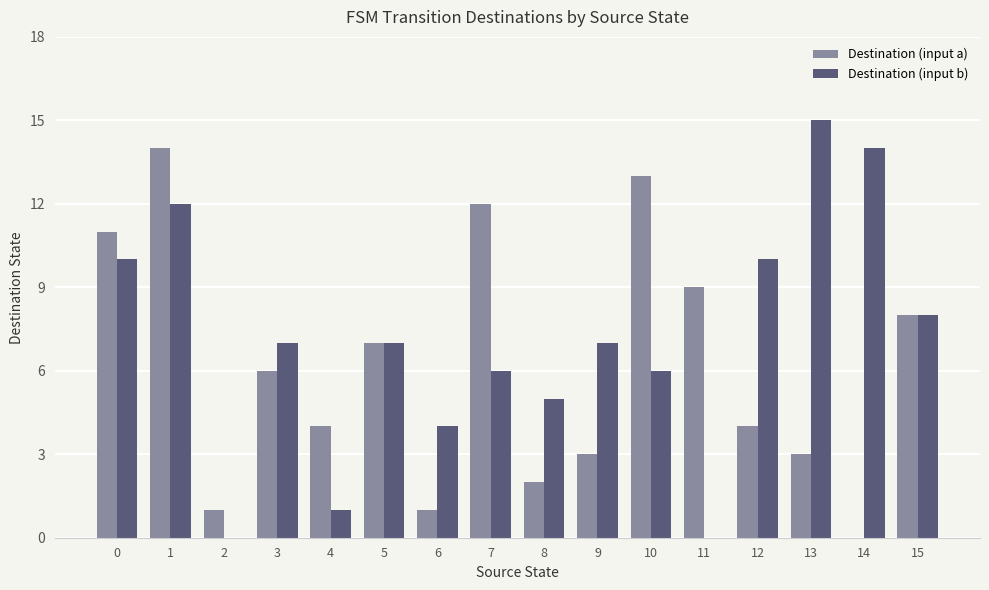

Which series has the largest range (max minus min)?

Destination (input b)